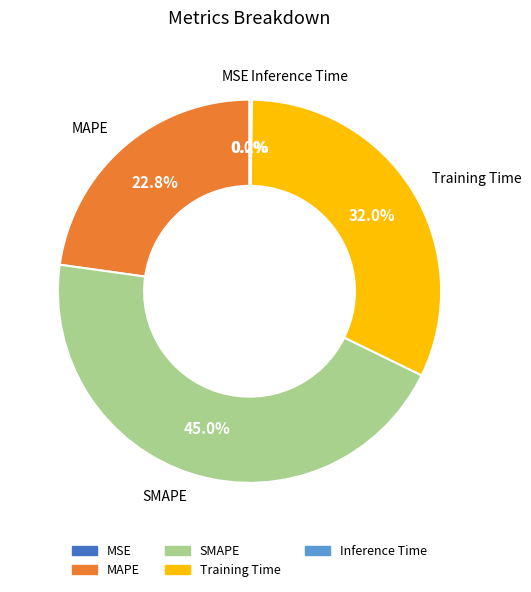

Which slice is the largest?

SMAPE